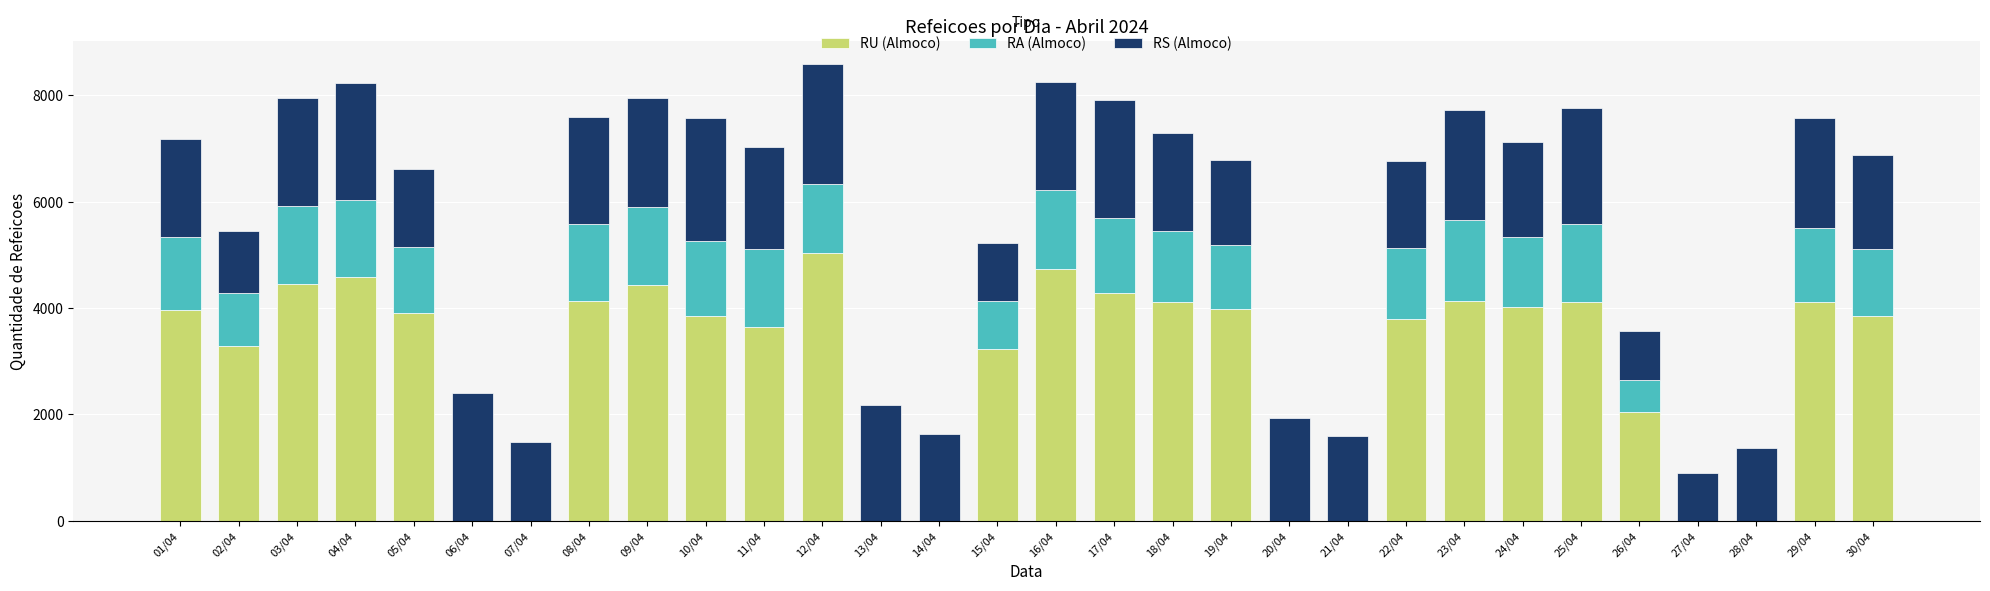

What are all the series names shown in the legend?

RU (Almoco), RA (Almoco), RS (Almoco)